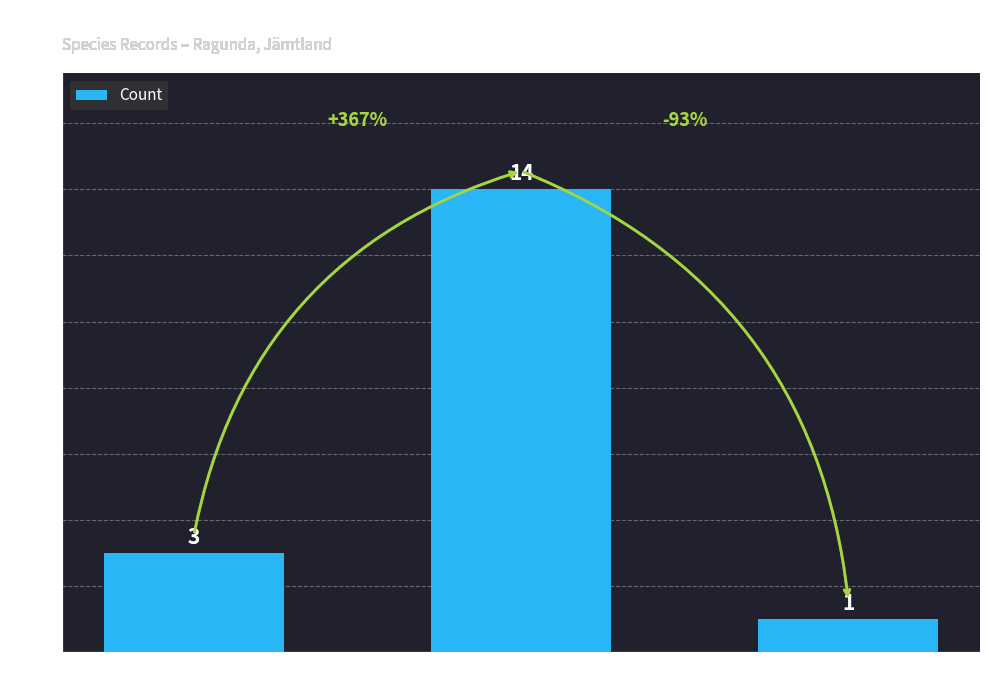

At which label is the value closest to 7?

LC